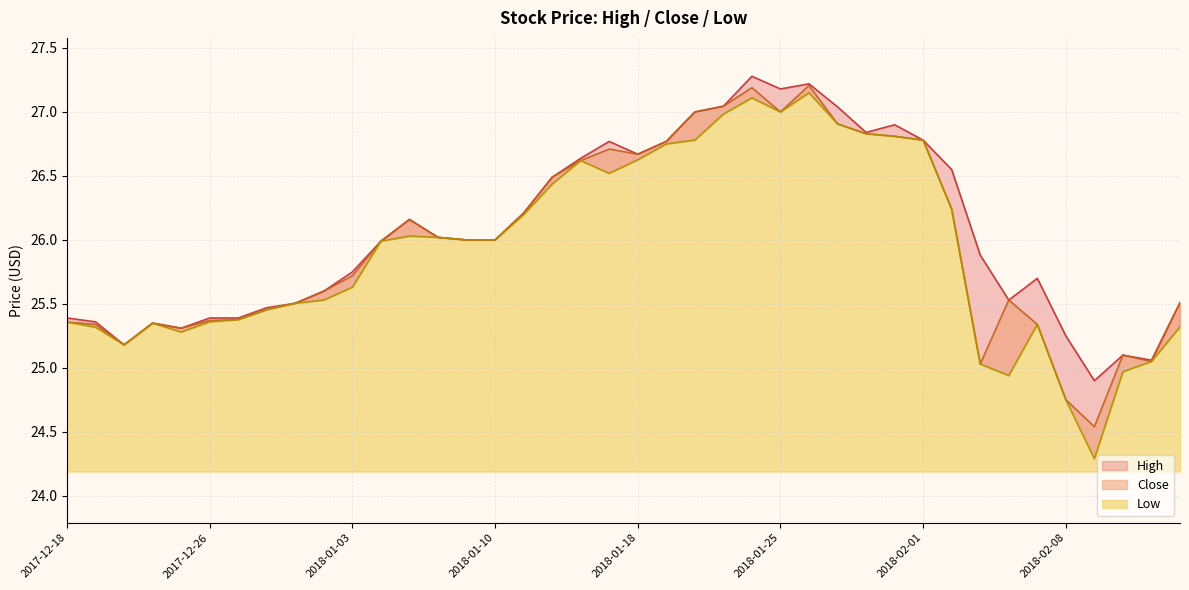

Rank the categories by Low value from lowest to highest.

2018-02-09, 2018-02-08, 2018-02-06, 2018-02-12, 2018-02-05, 2018-02-13, 2017-12-20, 2017-12-22, 2017-12-19, 2018-02-14, 2018-02-07, 2017-12-21, 2017-12-18, 2017-12-26, 2017-12-27, 2017-12-28, 2017-12-29, 2018-01-02, 2018-01-03, 2018-01-04, 2018-01-09, 2018-01-10, 2018-01-08, 2018-01-05, 2018-01-11, 2018-02-02, 2018-01-12, 2018-01-17, 2018-01-16, 2018-01-18, 2018-01-19, 2018-02-01, 2018-01-22, 2018-01-31, 2018-01-30, 2018-01-29, 2018-01-23, 2018-01-25, 2018-01-24, 2018-01-26